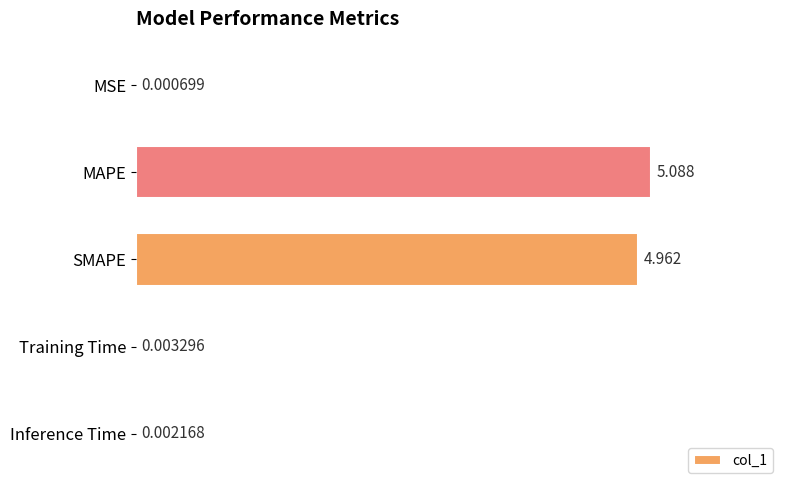

Between Training Time and MSE, which is larger?

Training Time